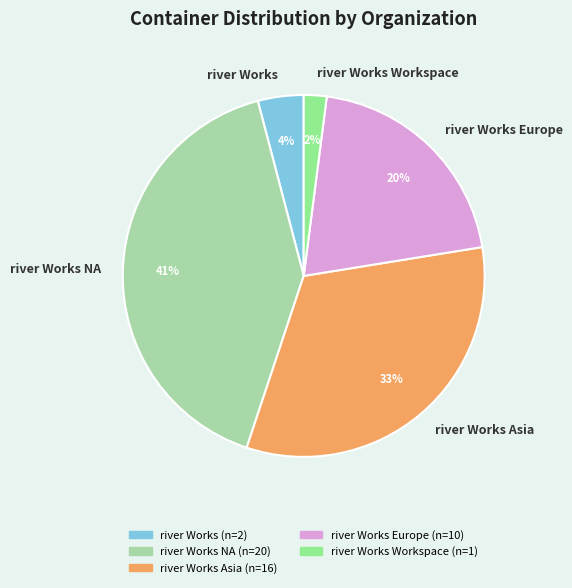

Combined, do river Works Asia and river Works Europe account for over 50%?

Yes